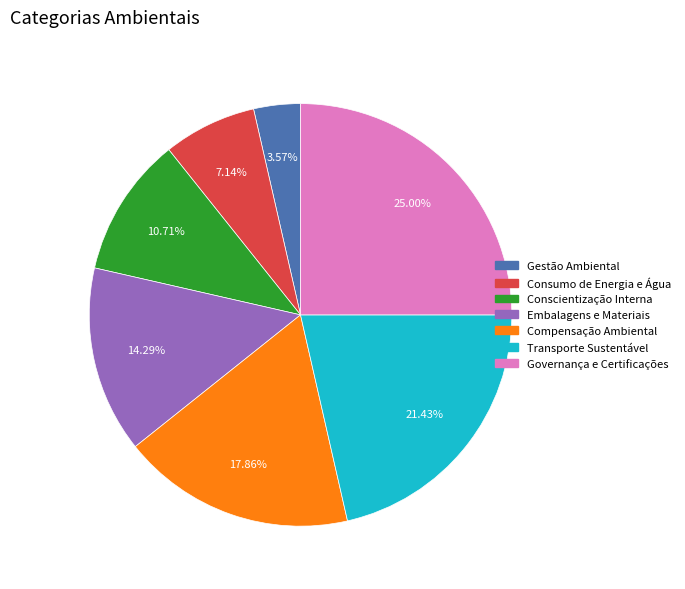

What percentage is the Consumo de Energia e Água slice, to the nearest percent?

7%